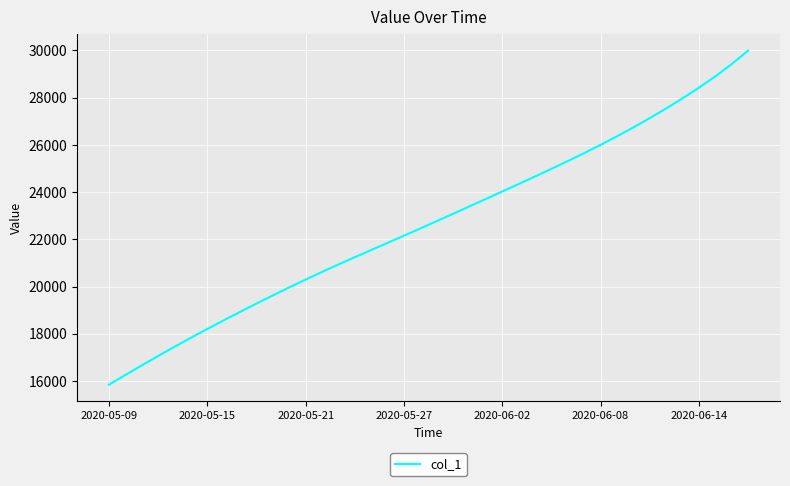

What is the greatest value displayed?

29989.0